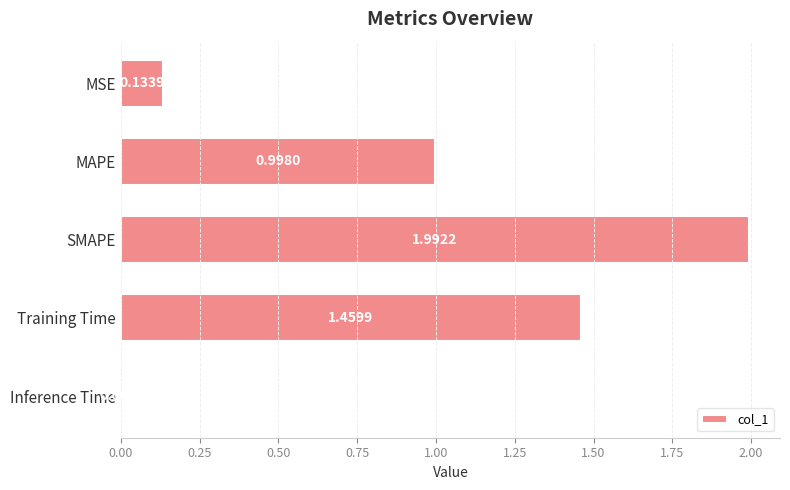

What is the average value?

0.9